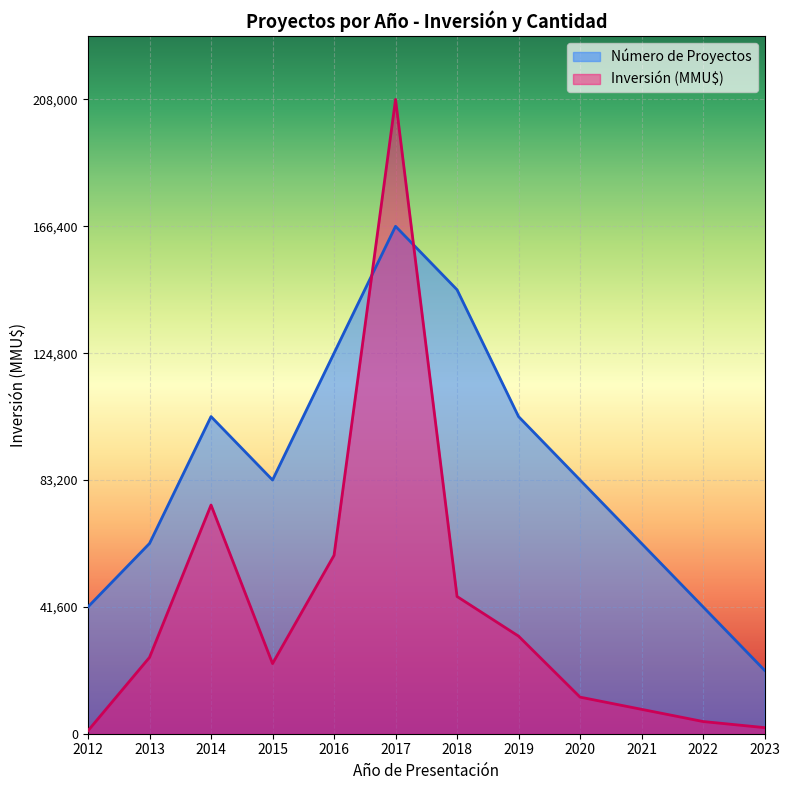

The Número de Proyectos series shows 144095 at 2014. True or false?

False